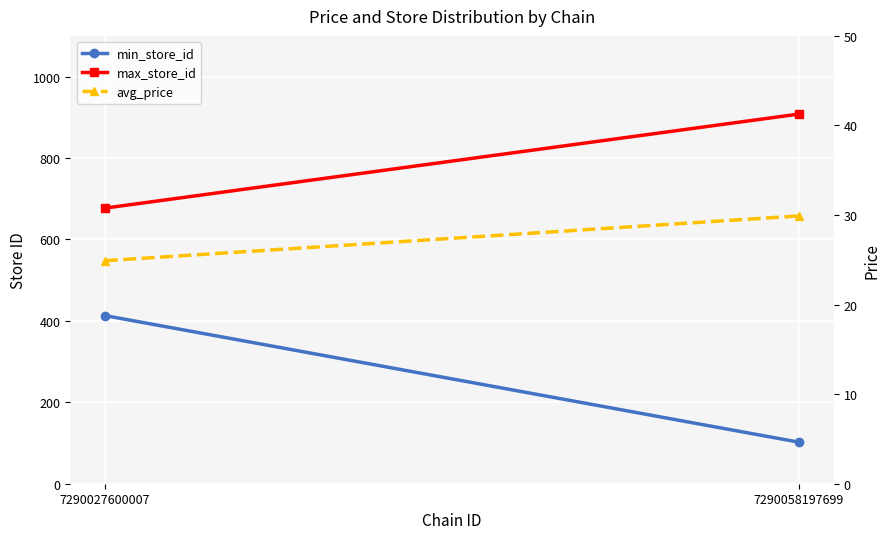

List the series in order of their peak value, highest first.

max_store_id, min_store_id, avg_price